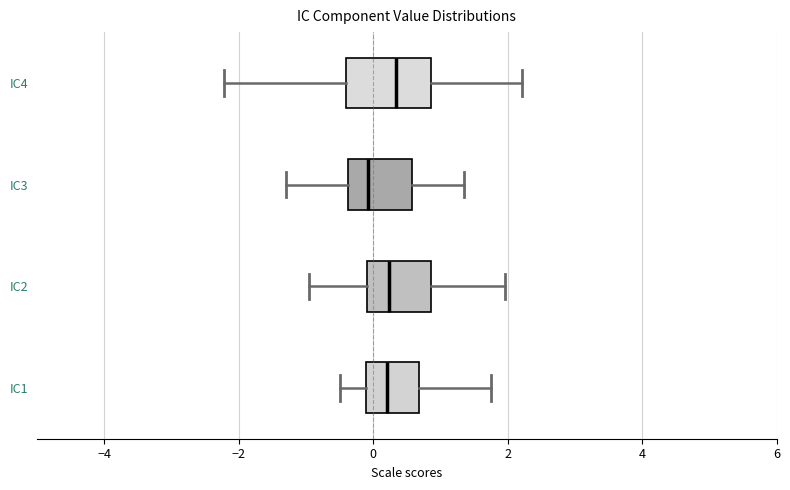

Reading bottom to top, read every box against the x-axis: the position of its median line, the range the box covers, and the ends of its whiskers. The values are not printed on the chart, so give them approximately, as read against the axis.

IC1: median 0.2, box -0.2 to 0.6, whiskers -0.4 to 1.8
IC2: median 0.2, box 0.0 to 0.8, whiskers -1.0 to 2.0
IC3: median 0.0, box -0.4 to 0.6, whiskers -1.4 to 1.4
IC4: median 0.4, box -0.4 to 0.8, whiskers -2.2 to 2.2